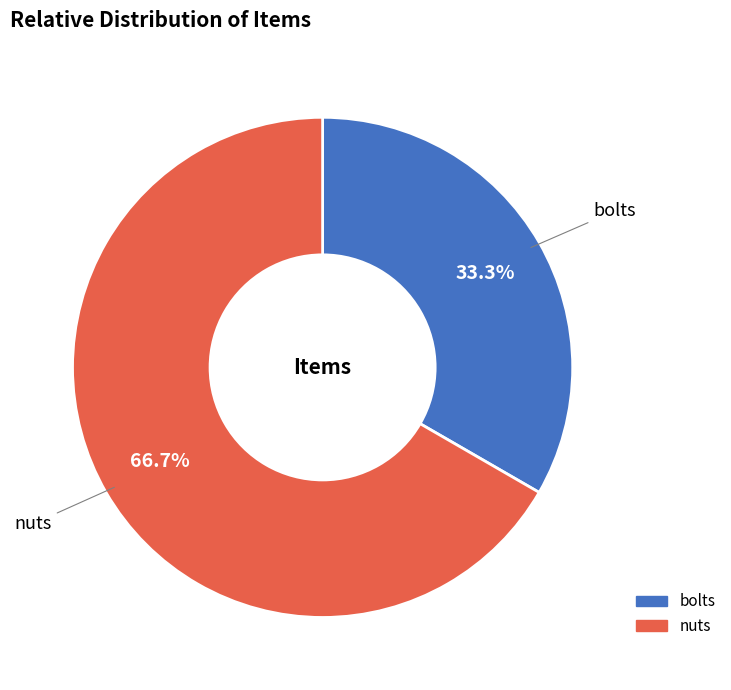

What is the largest slice in the pie chart?

nuts